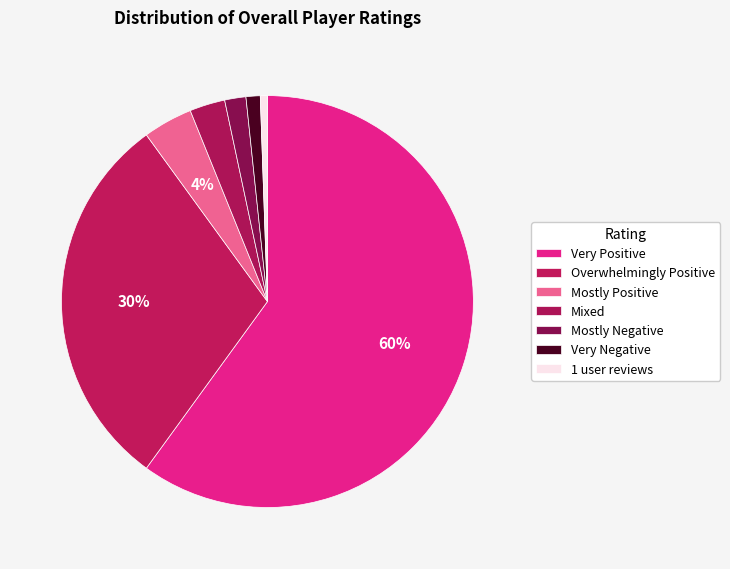

To the nearest percent, what is the combined percentage of Very Negative and Mixed?

4%